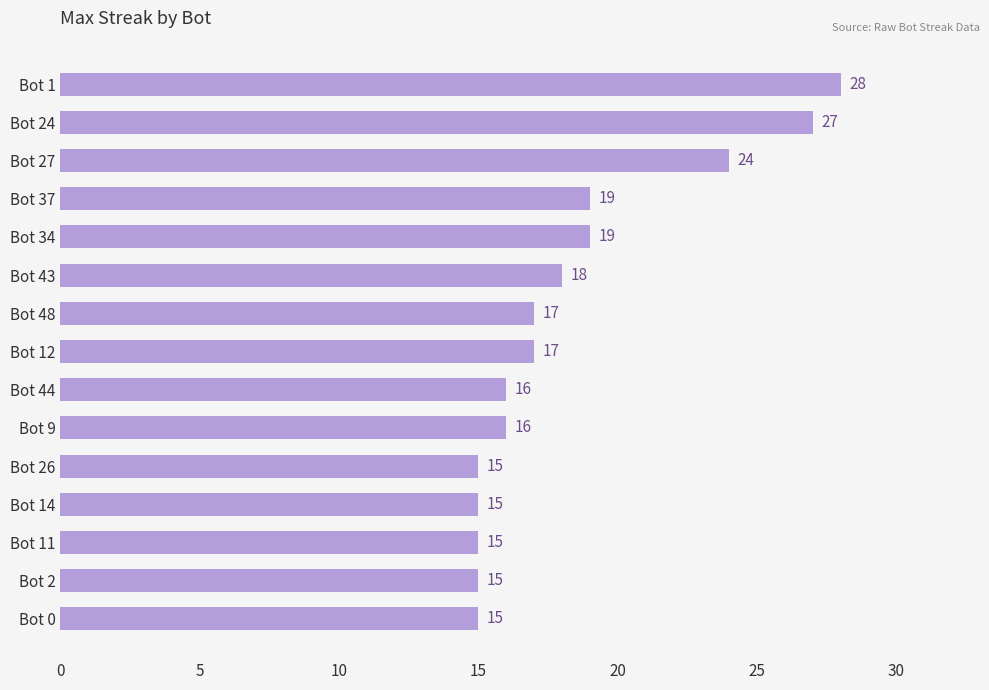

What value does the data have at Bot 2, to the nearest 5?

15